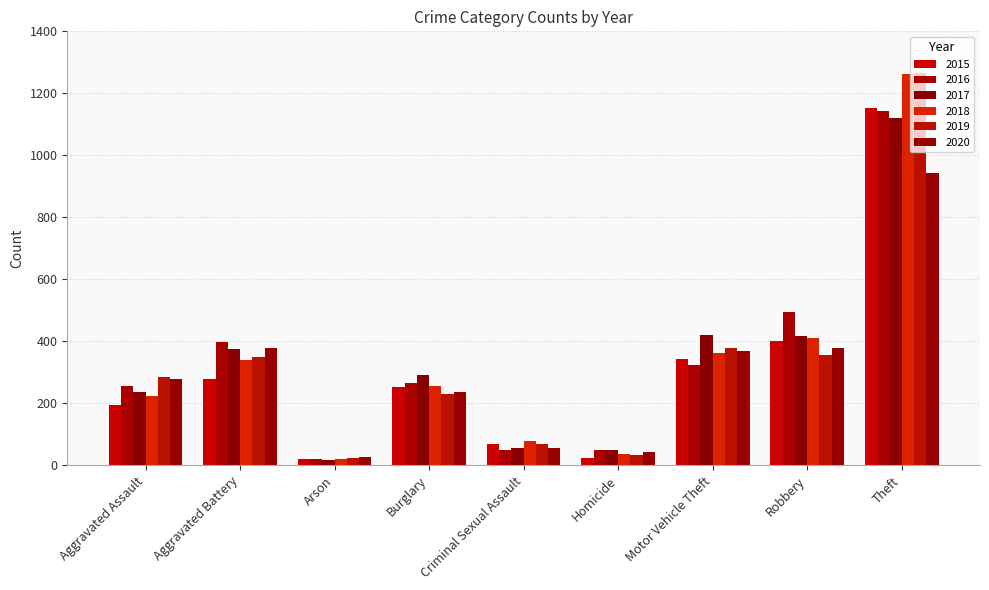

What value does the 2017 series have at Arson, to the nearest 10?

20